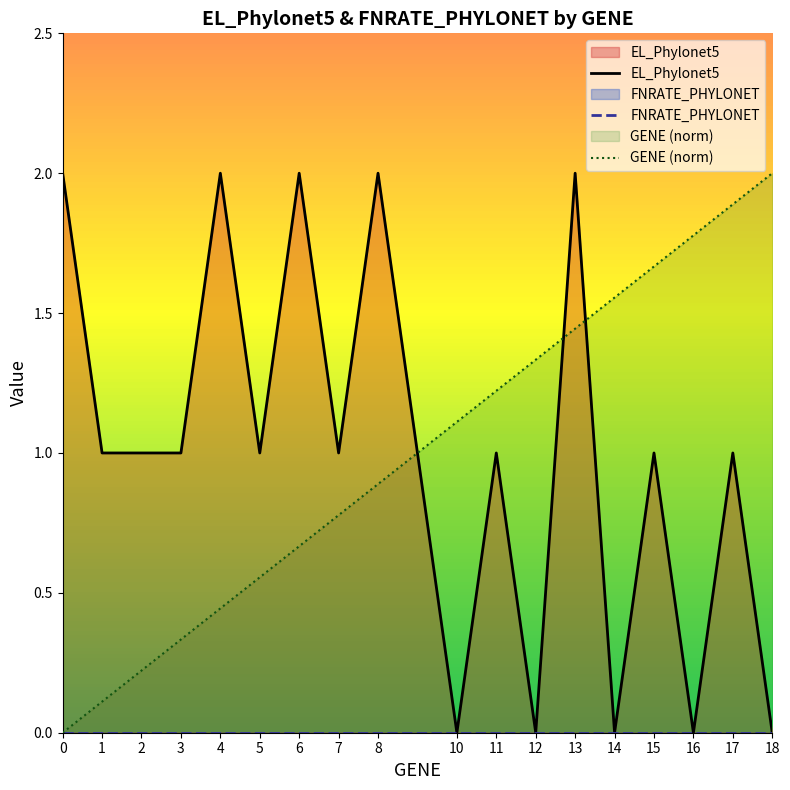

True or false: FNRATE_PHYLONET and GENE (norm) cross at least once.

False